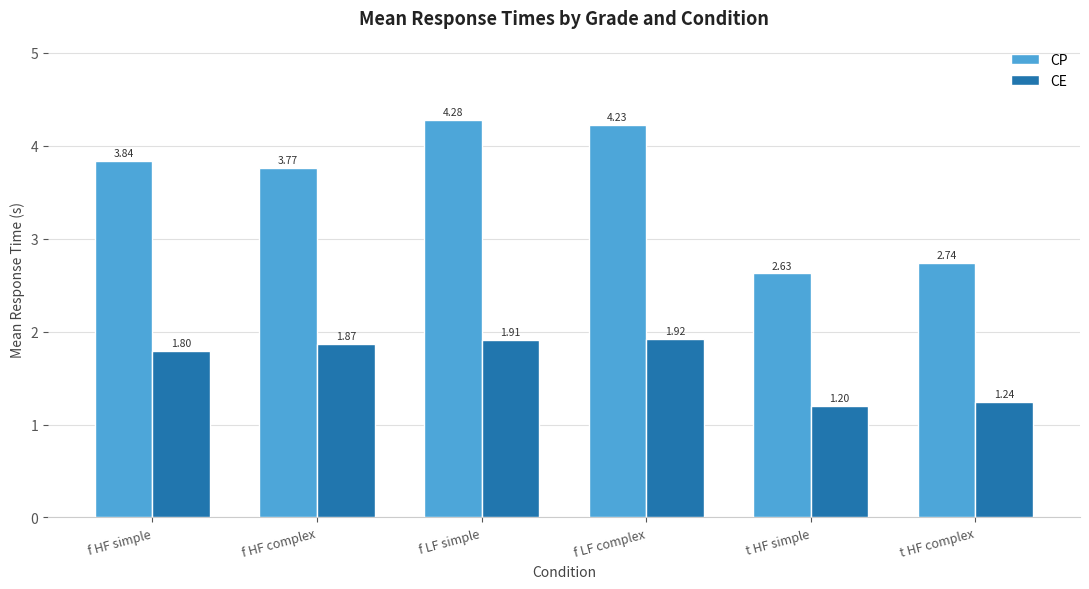

Which series changed the most between f LF simple and t HF complex?

CP